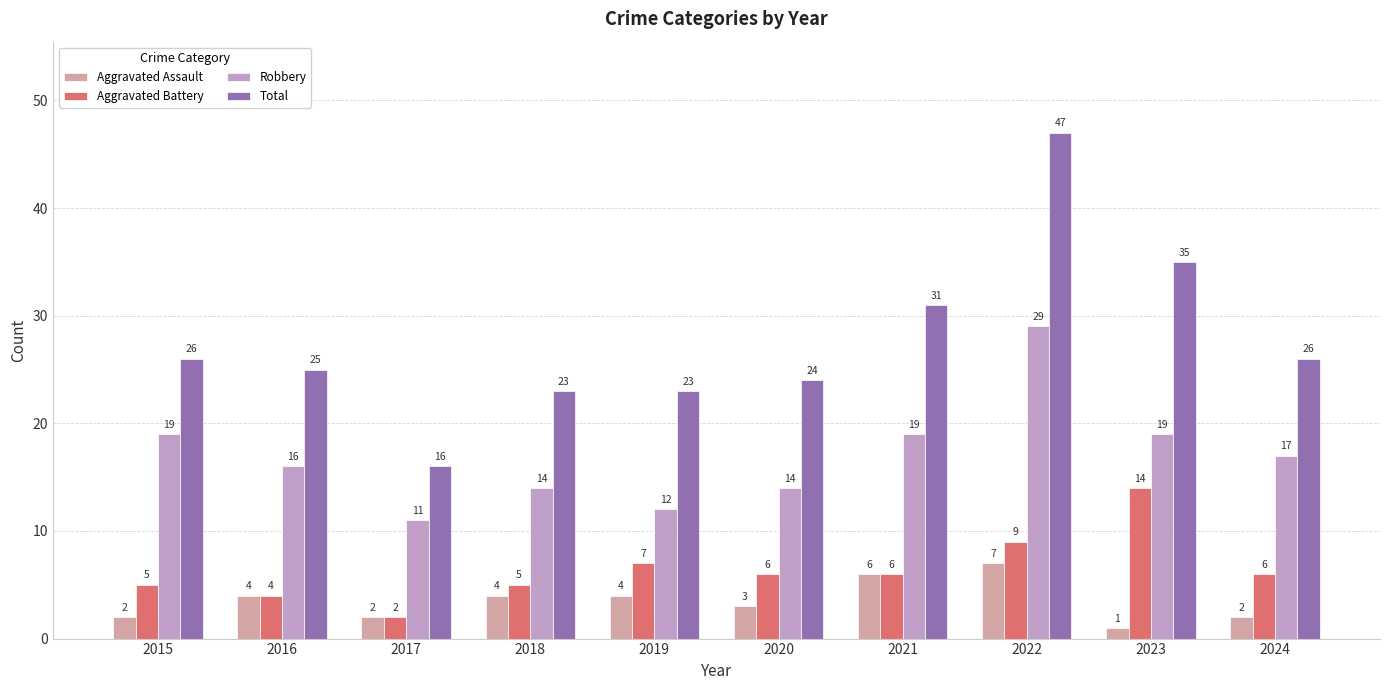

Which series has the widest spread of values?

Total